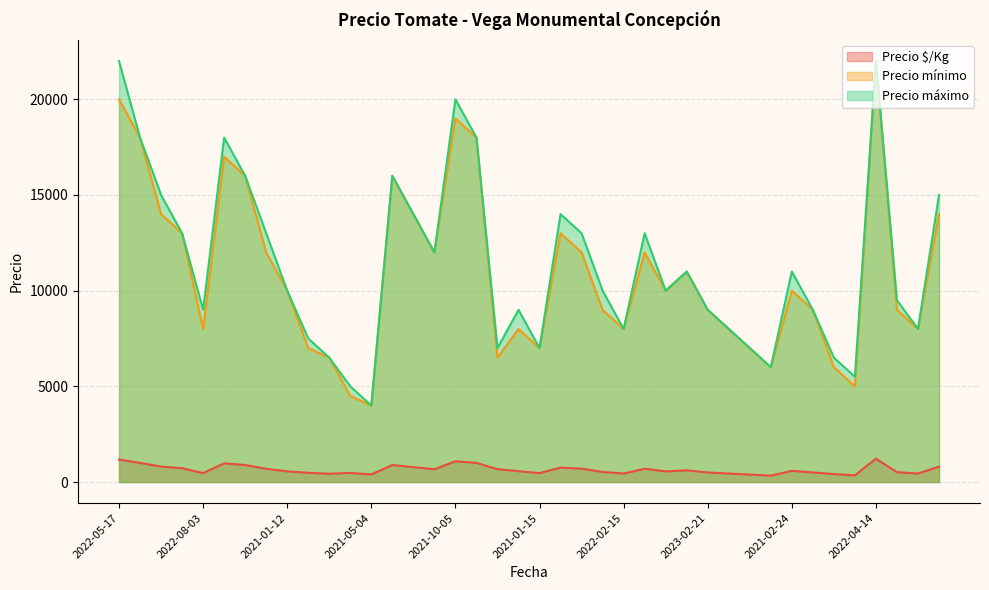

Read the Precio máximo value at 2021-10-05, to the nearest 50.

20000